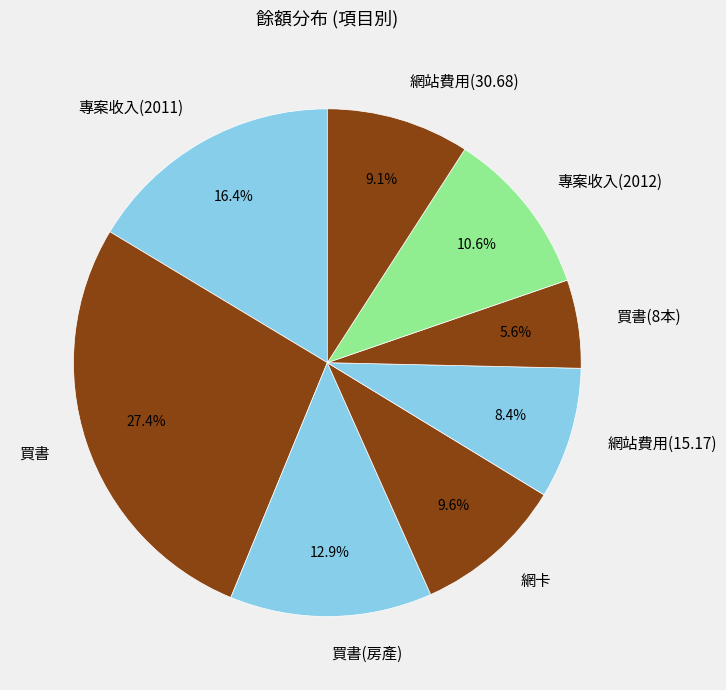

Which has a higher value, 專案收入(2011) or 網卡?

專案收入(2011)